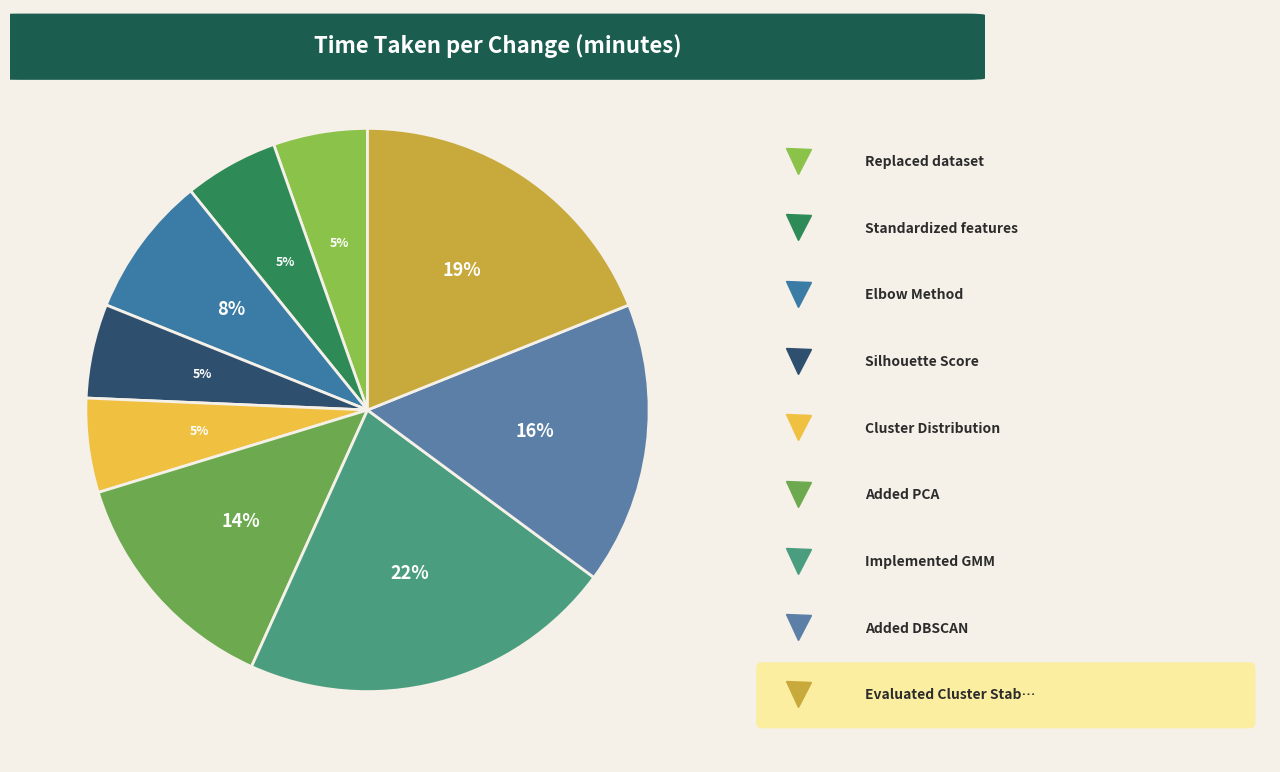

How many segments does this pie chart have?

9